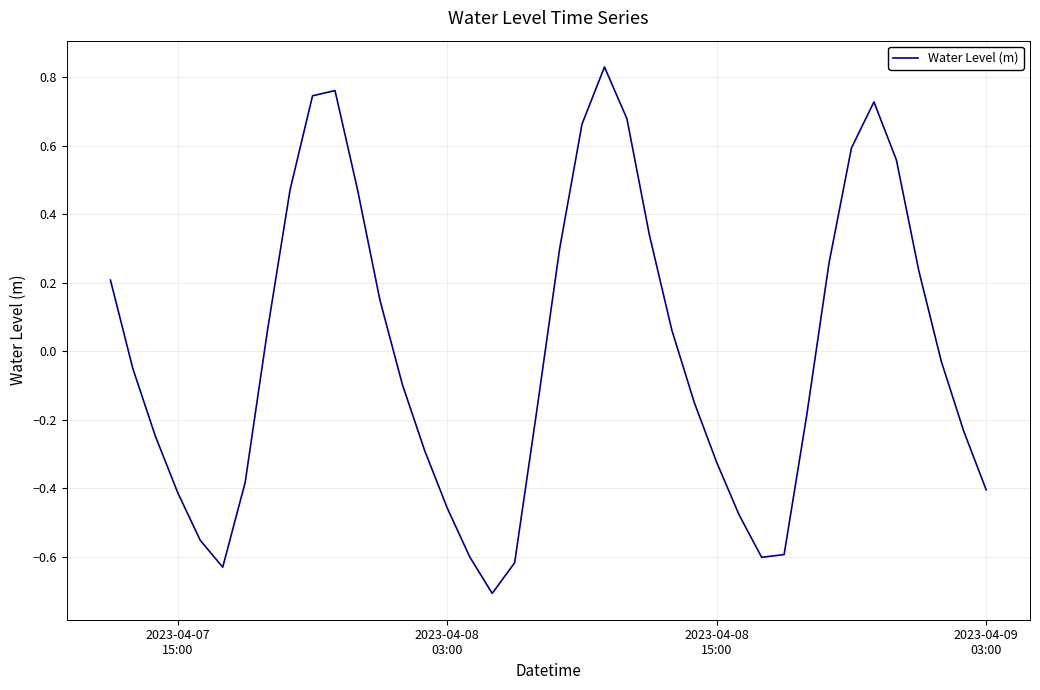

What is the difference between the maximum and minimum values?

1.5